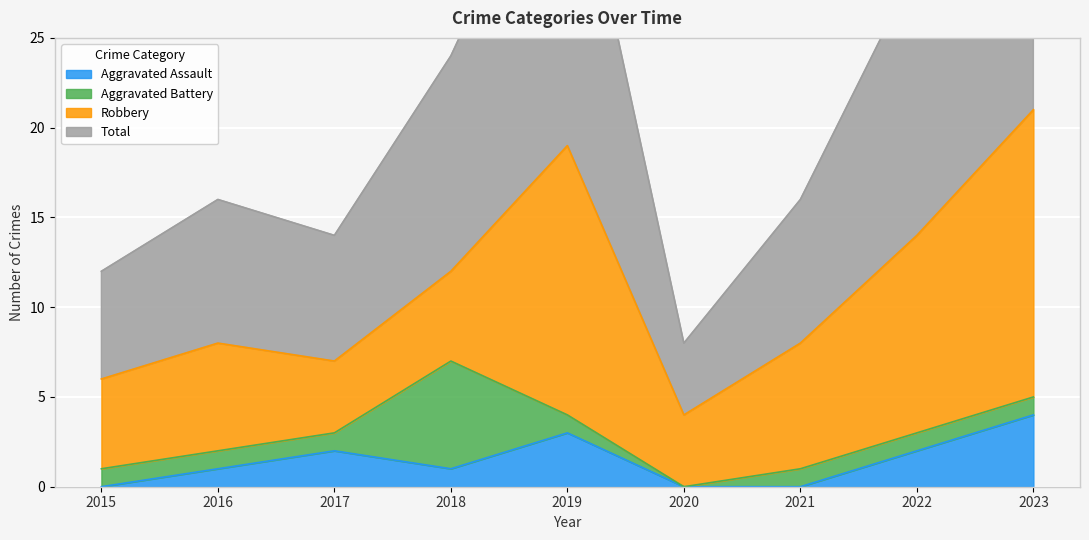

At which label does Aggravated Assault first exceed 1?

2017